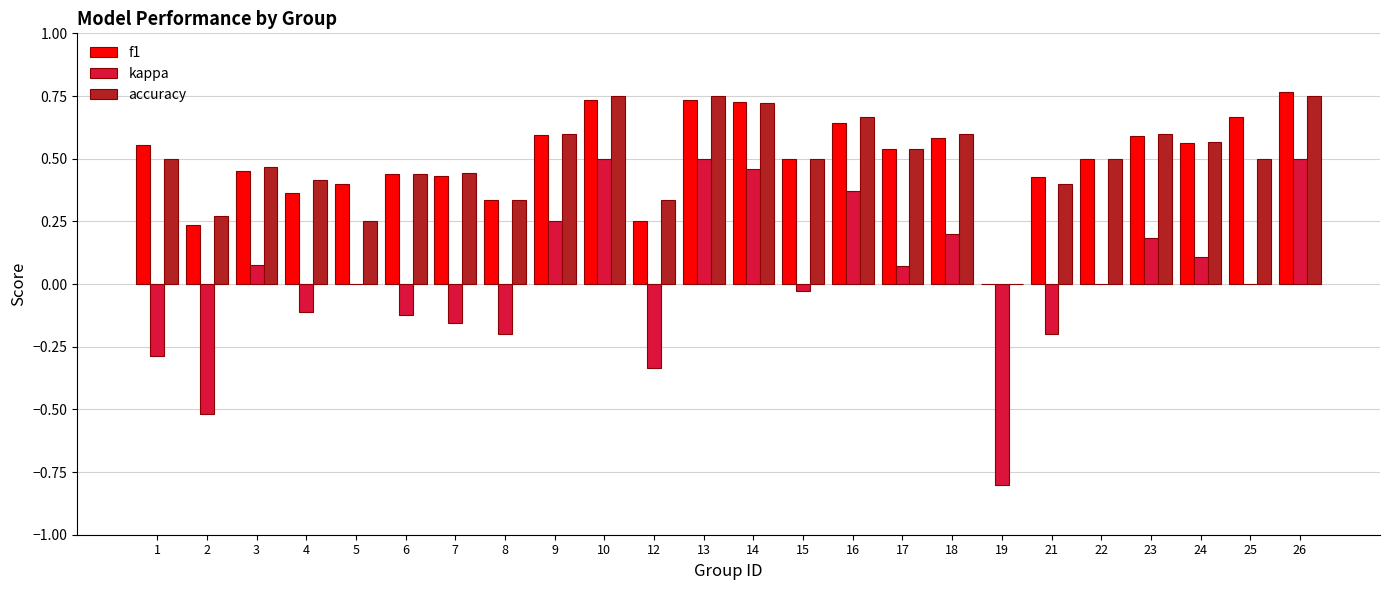

What is the sum of the f1 values at 17 and 8?

0.9